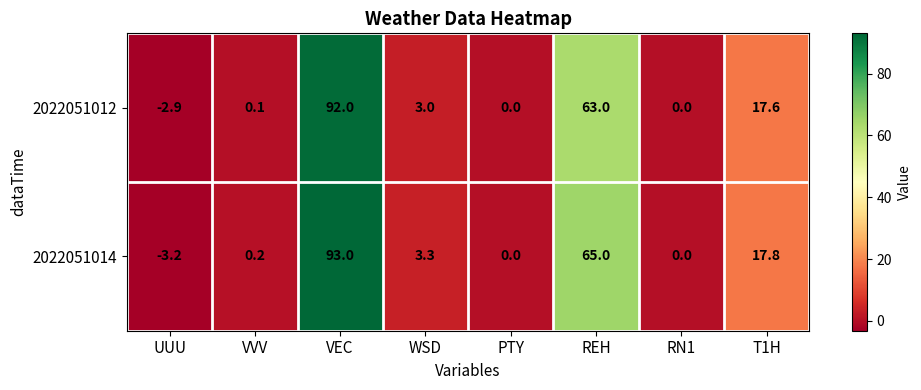

Which series has the largest total across all categories?

2022051014